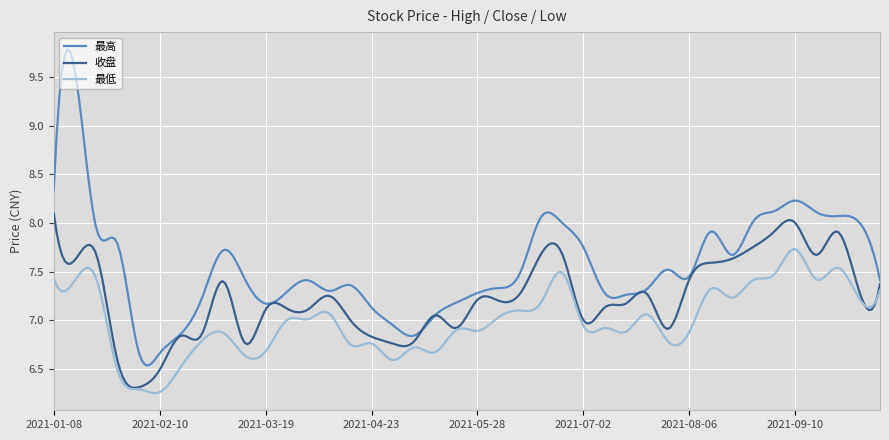

Which series has the widest spread of values?

最高